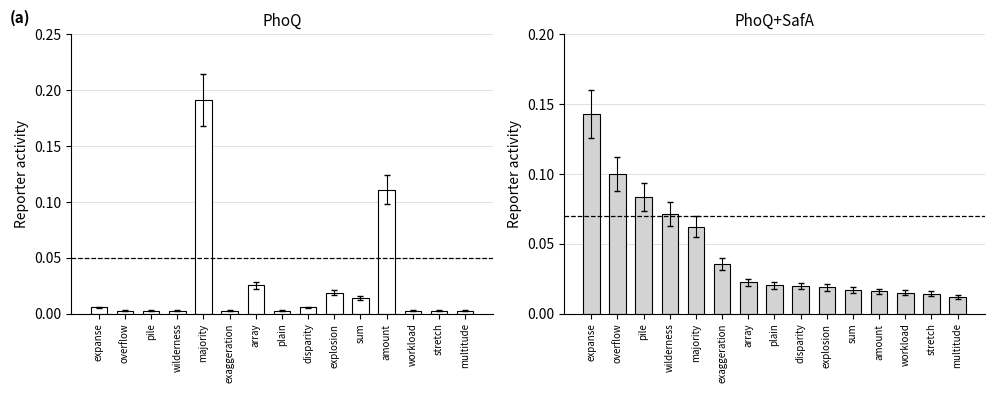

The value of MutualInfo at disparity is 0.0. True or false?

True